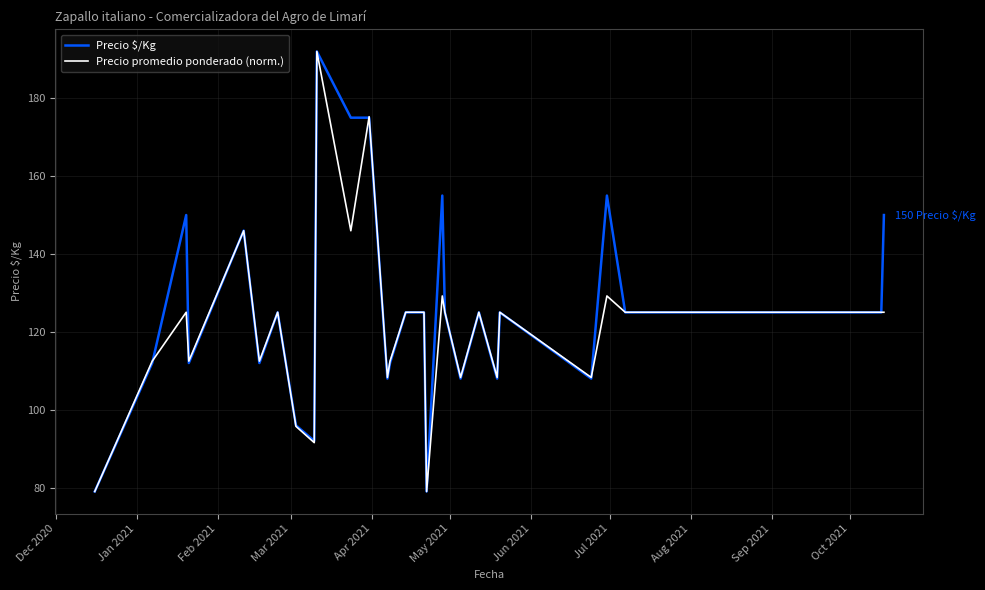

What is the greatest value displayed?

192.0